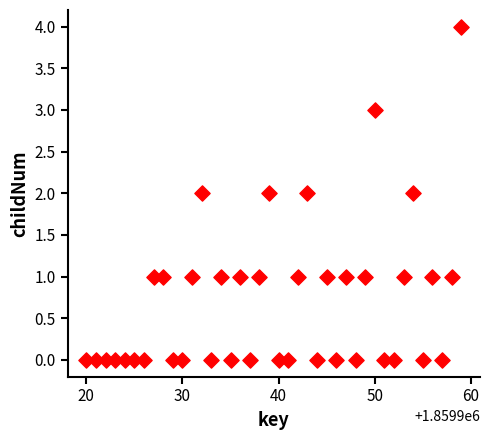

What is the range of Y values (max minus min)?

4